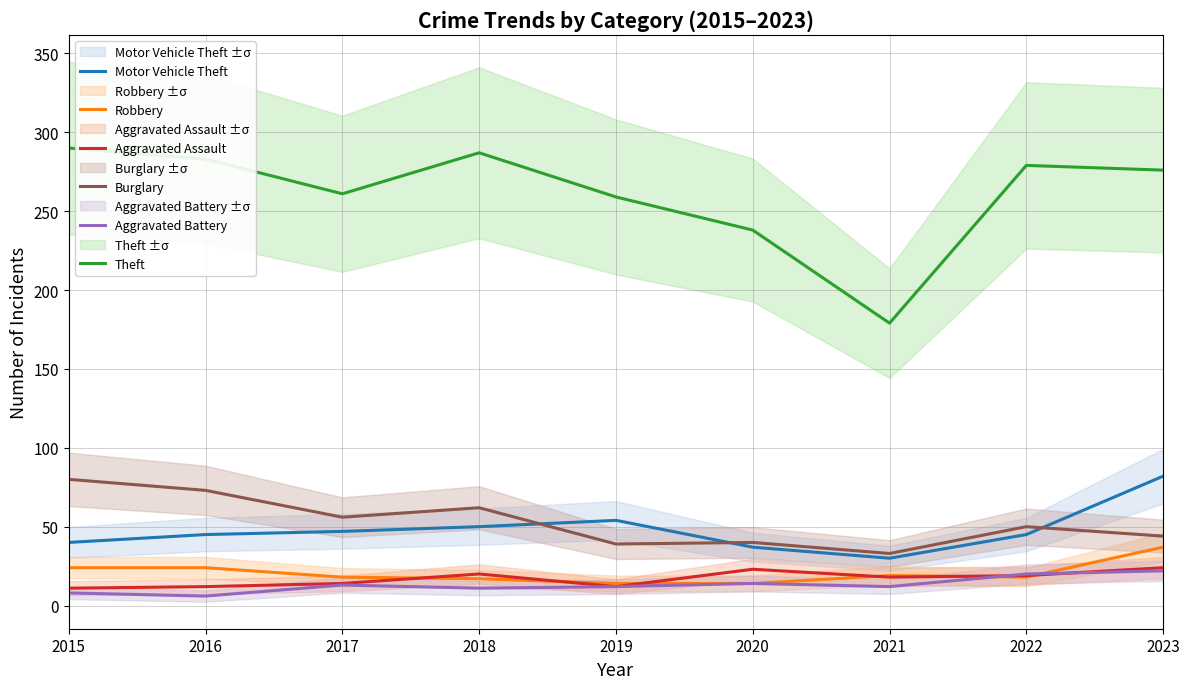

Which series changed the most between 2015 and 2022?

Burglary